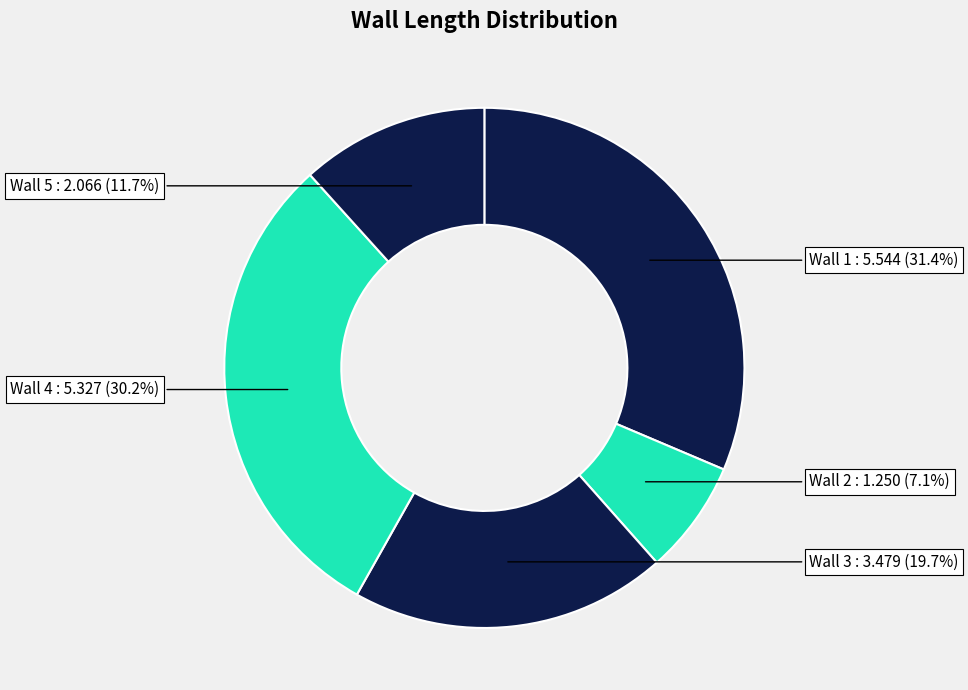

How many segments does this pie chart have?

5